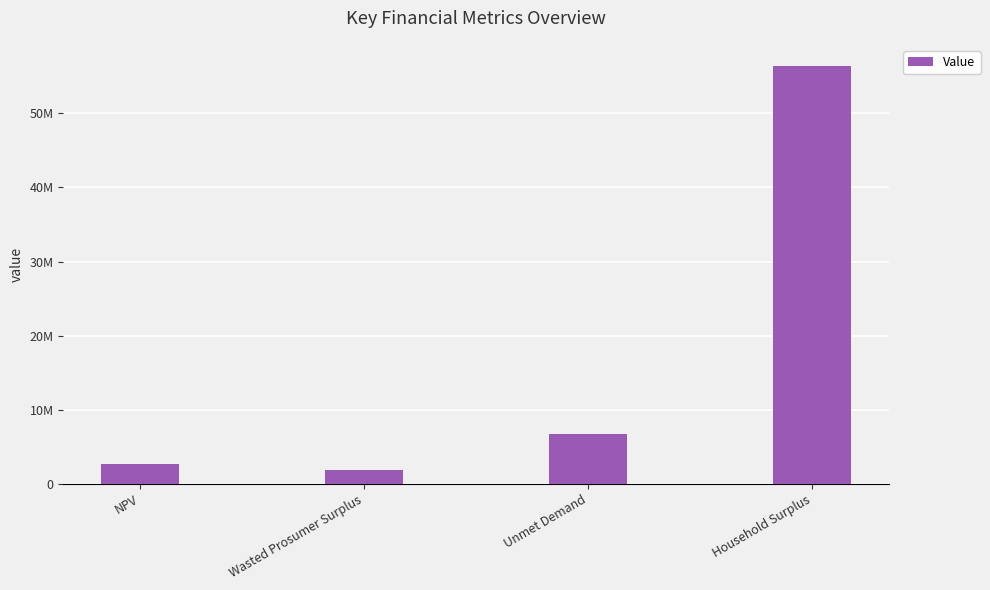

Rank the categories by value from highest to lowest.

Household Surplus, Unmet Demand, NPV, Wasted Prosumer Surplus